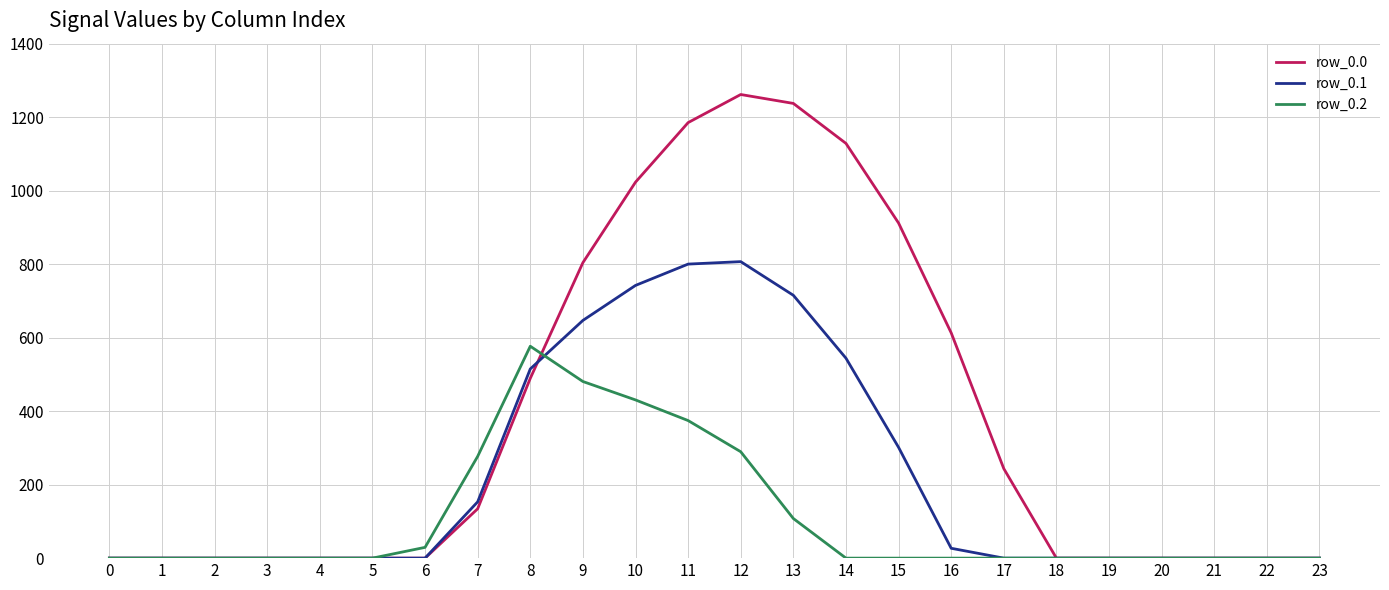

What is the maximum value shown in the chart?

1261.6